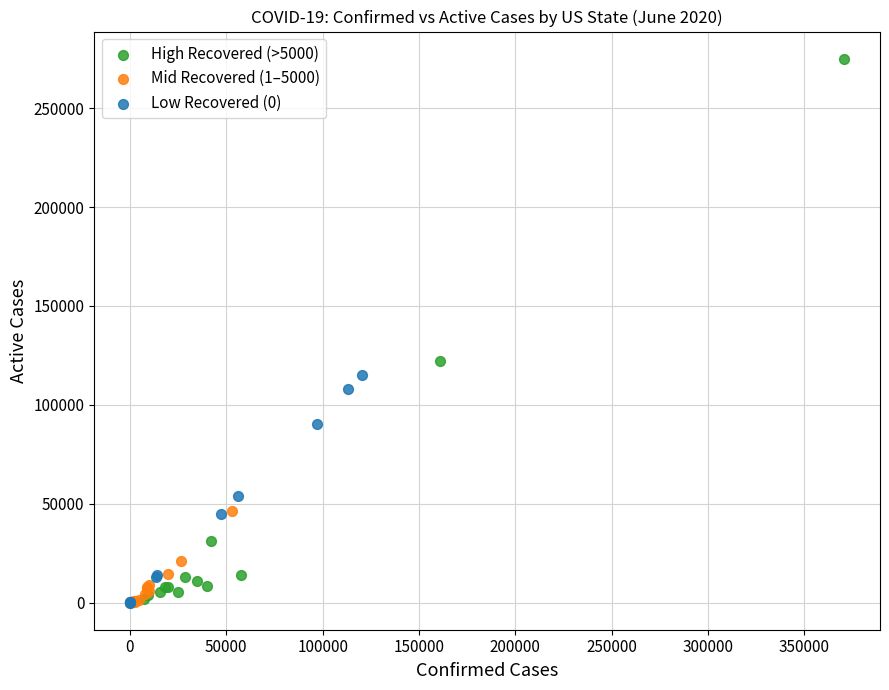

Which series has the widest spread of Y values?

High Recovered (>5000)